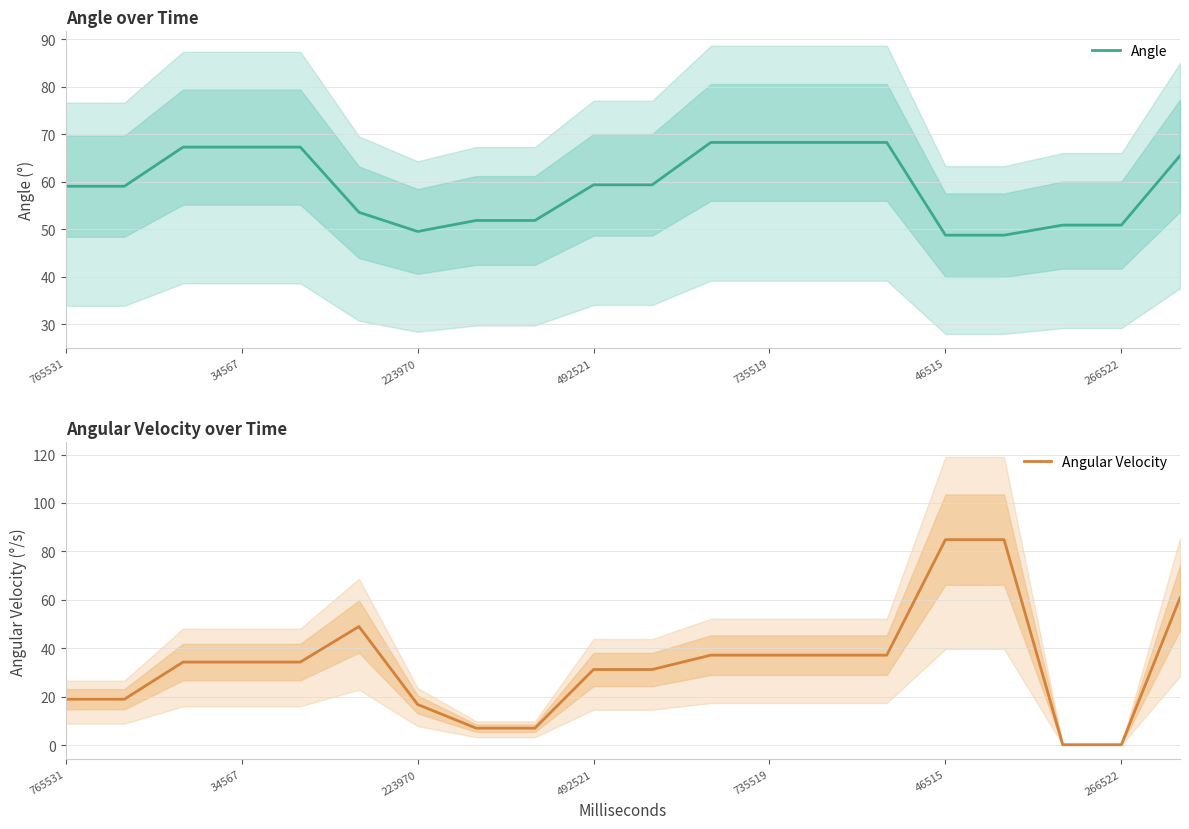

How many interior local valleys does the Angle series have?

1